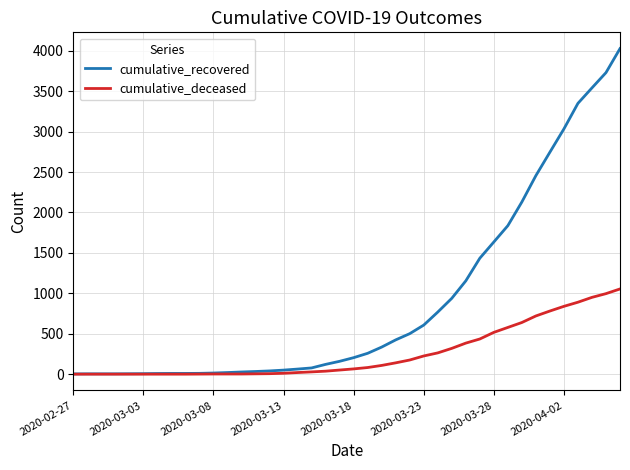

Rank the series by their maximum value, from highest to lowest.

cumulative_recovered, cumulative_deceased